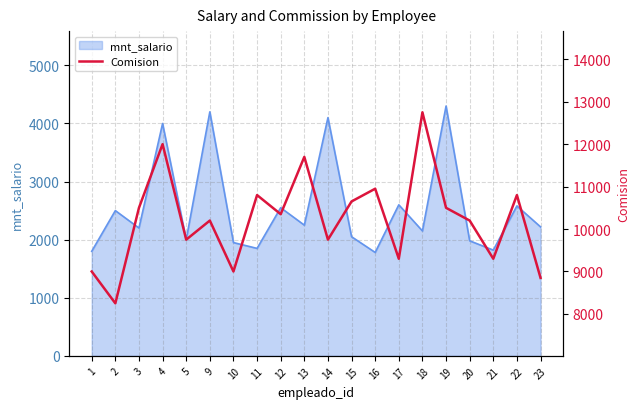

How many points are higher than both their immediate neighbors (excluding endpoints)?

7